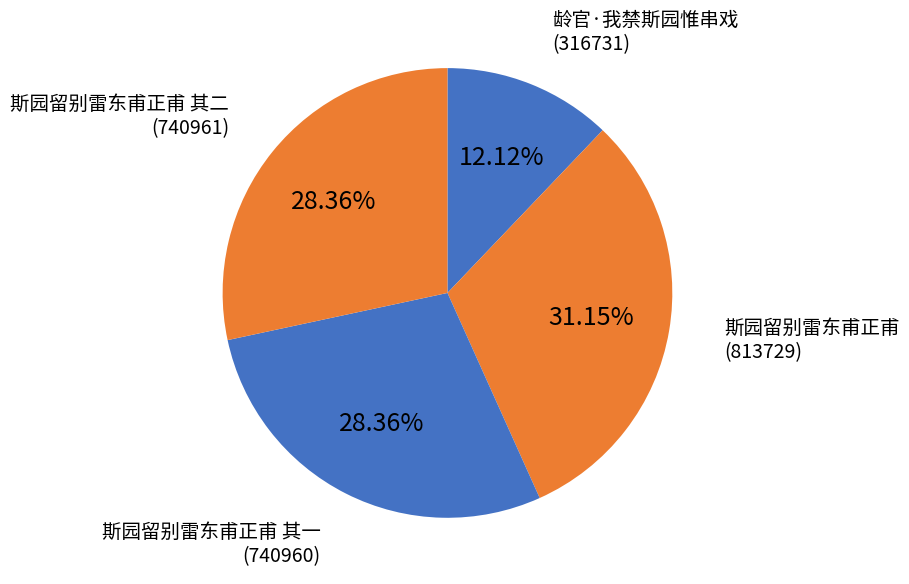

What is the ratio of the value at 斯园留别雷东甫正甫 其一 to the value at 斯园留别雷东甫正甫?

0.9